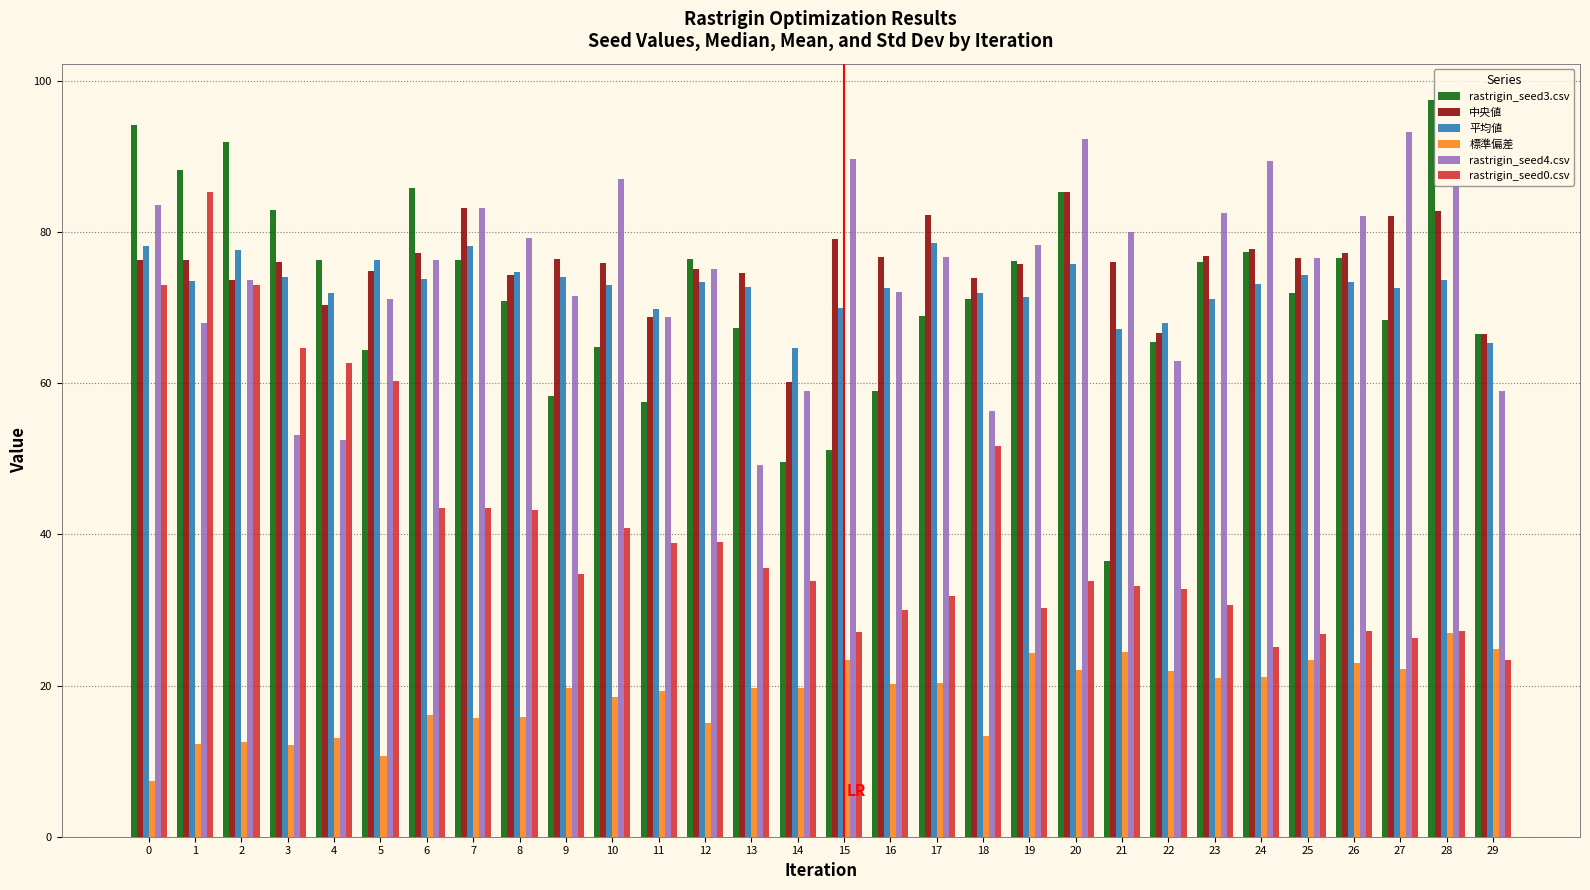

Does the chart contain stacked bars?

No